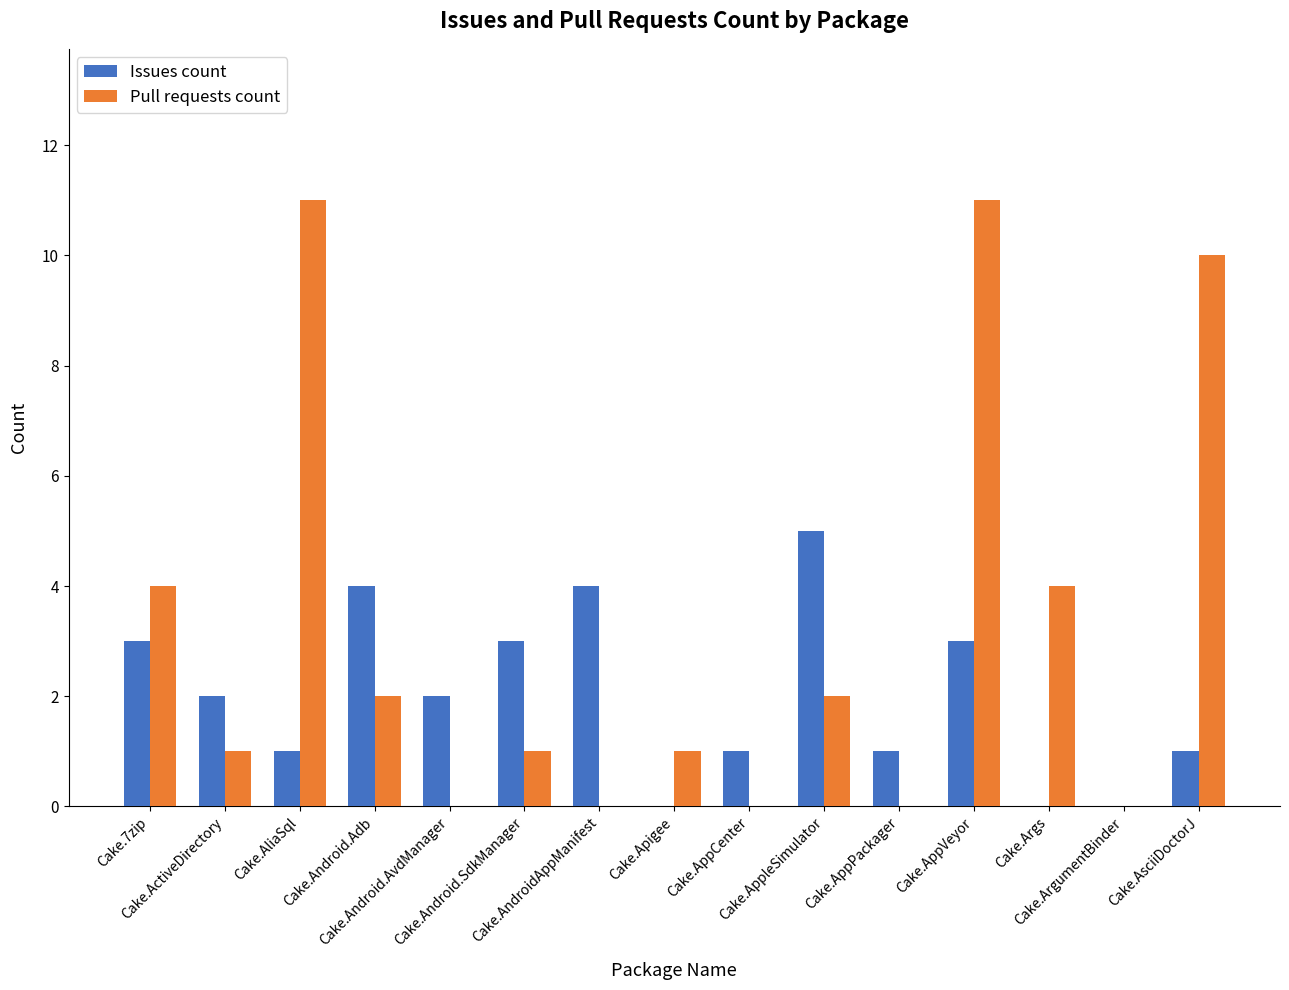

What is the maximum value shown in the chart?

11